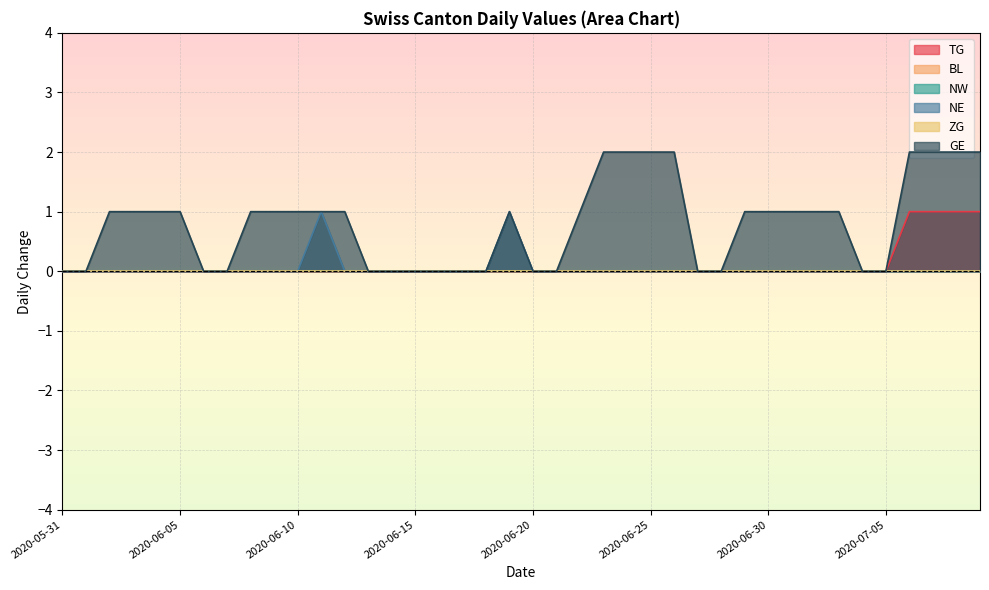

What is the greatest value displayed?

2